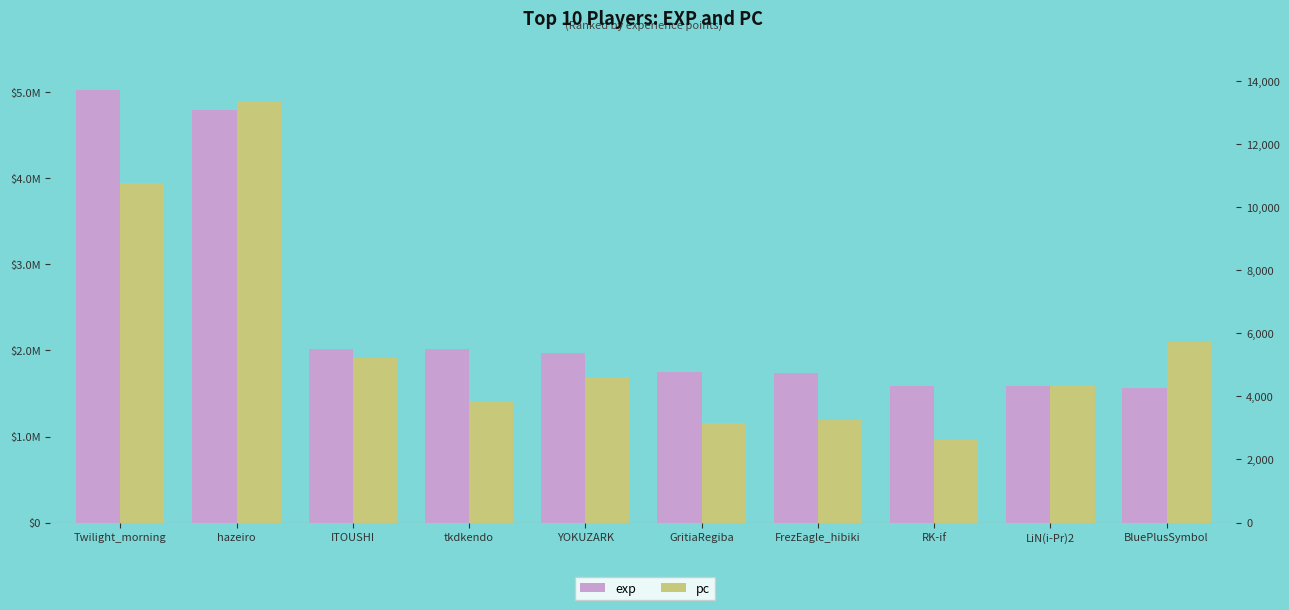

What is the label of the 6th bar from the left?

GritiaRegiba